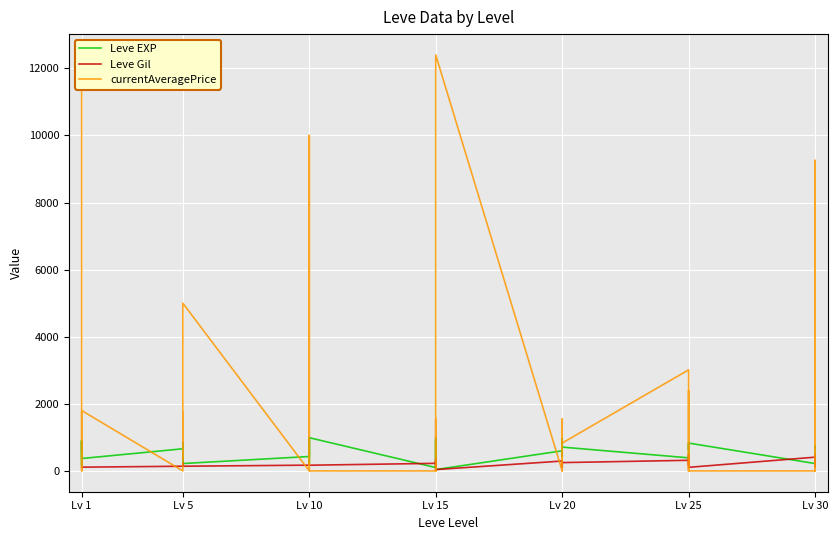

Which label corresponds to the smallest value in the chart?

Lv 1